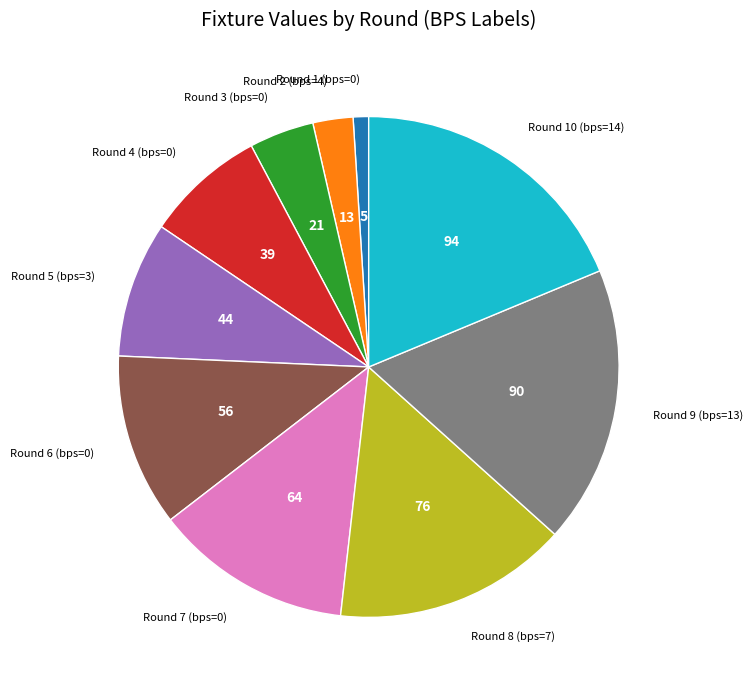

Is there a majority slice in this chart?

No